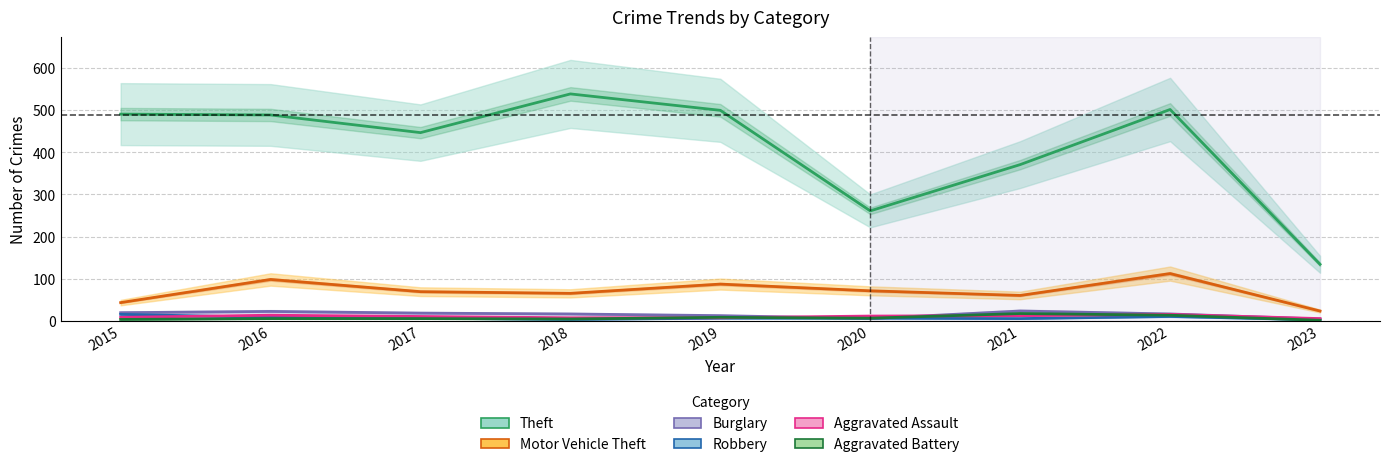

At how many categories does at least one series exceed 529?

1